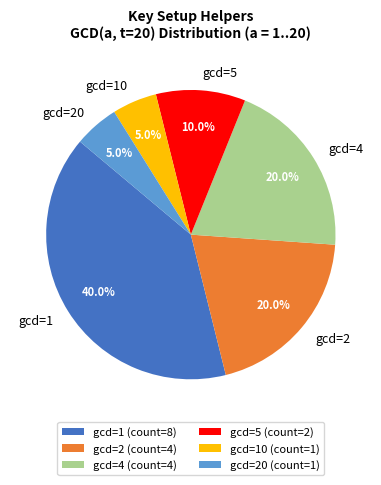

Between gcd=10 and gcd=4, which is larger?

gcd=4